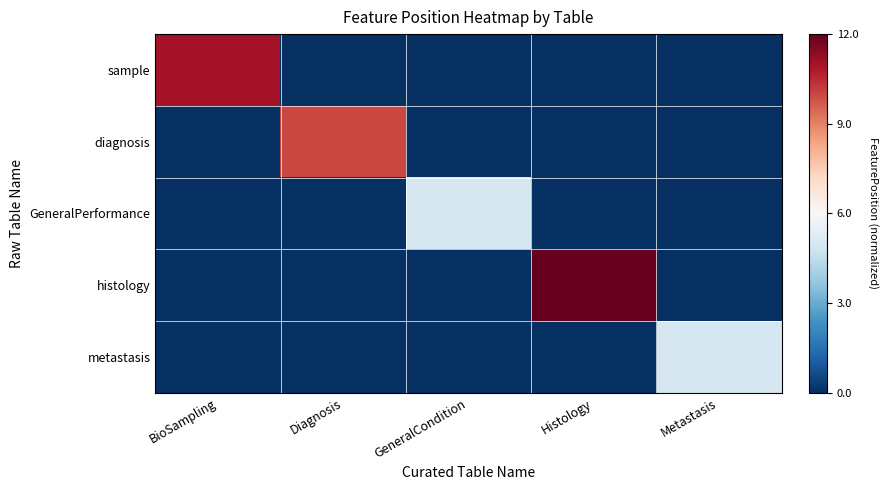

At how many categories does at least one series exceed 0?

3